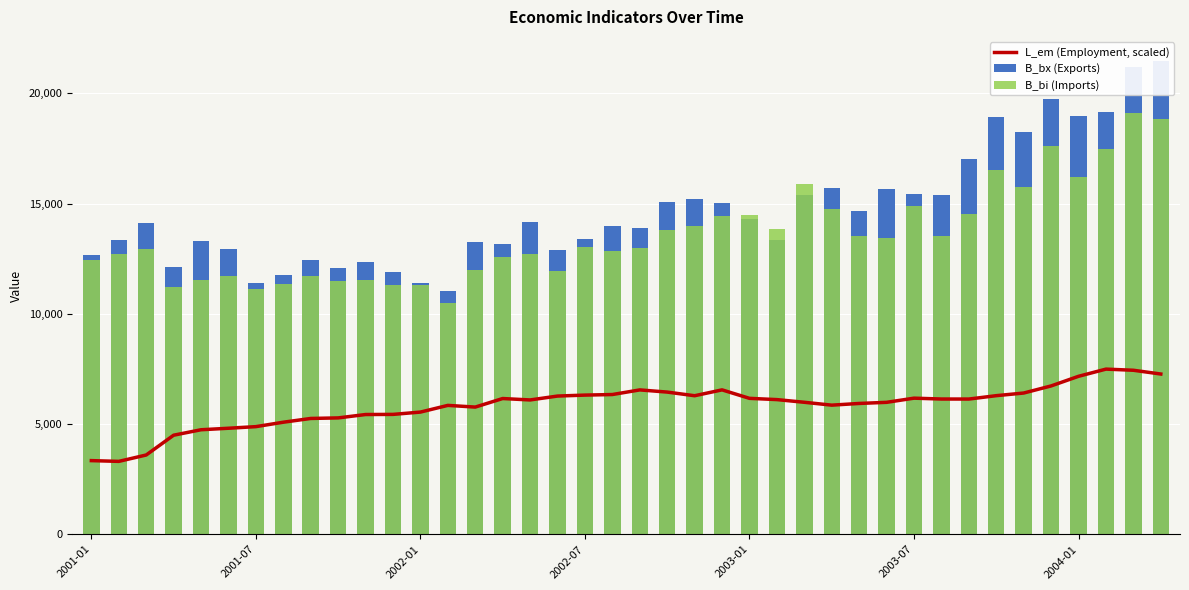

List the series in order of their peak value, lowest first.

L_em (Employment, scaled), B_bi (Imports), B_bx (Exports)